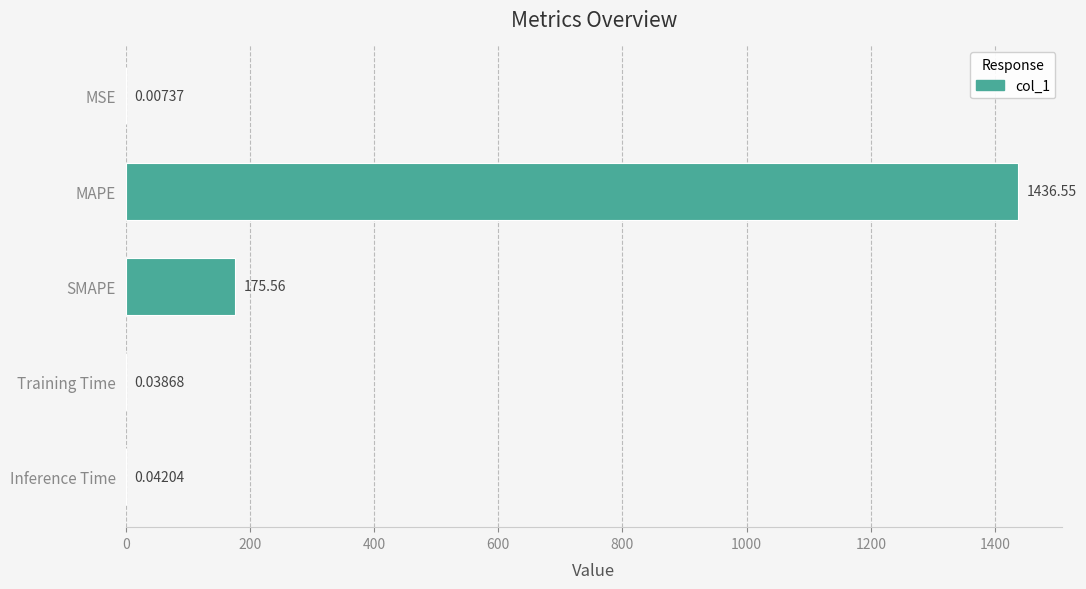

Which category has the highest value across all series?

MAPE